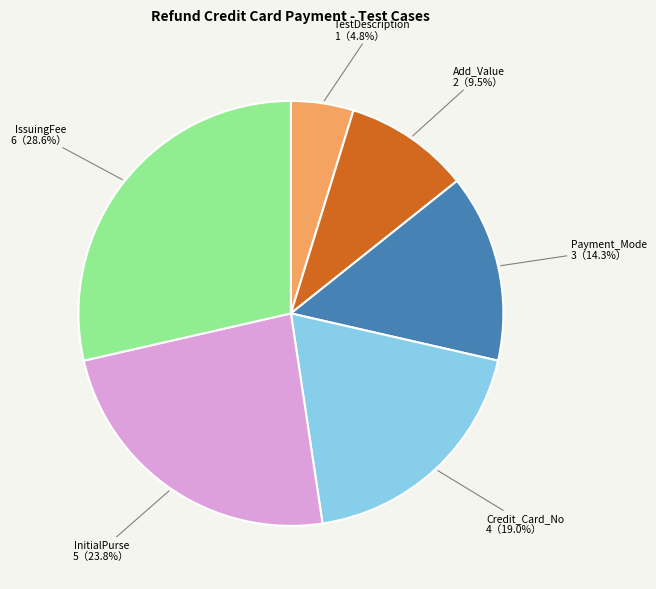

Does any single category account for the majority?

No